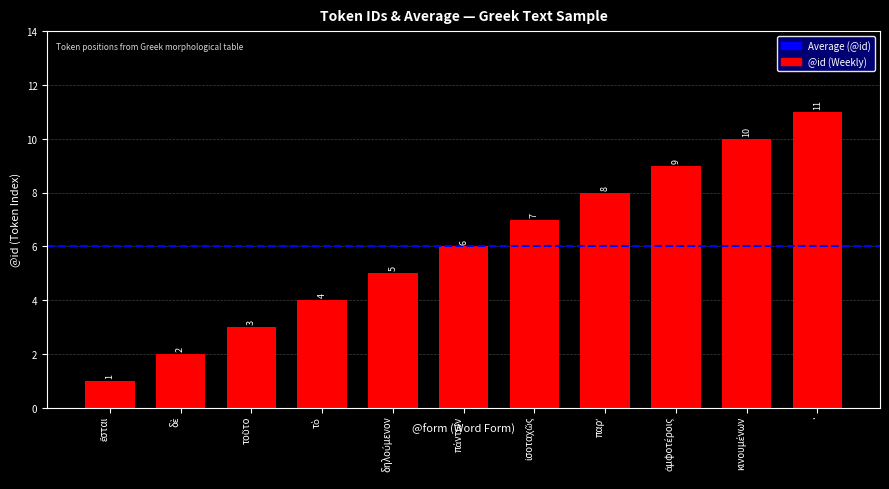

What is the difference between the maximum and minimum values?

10